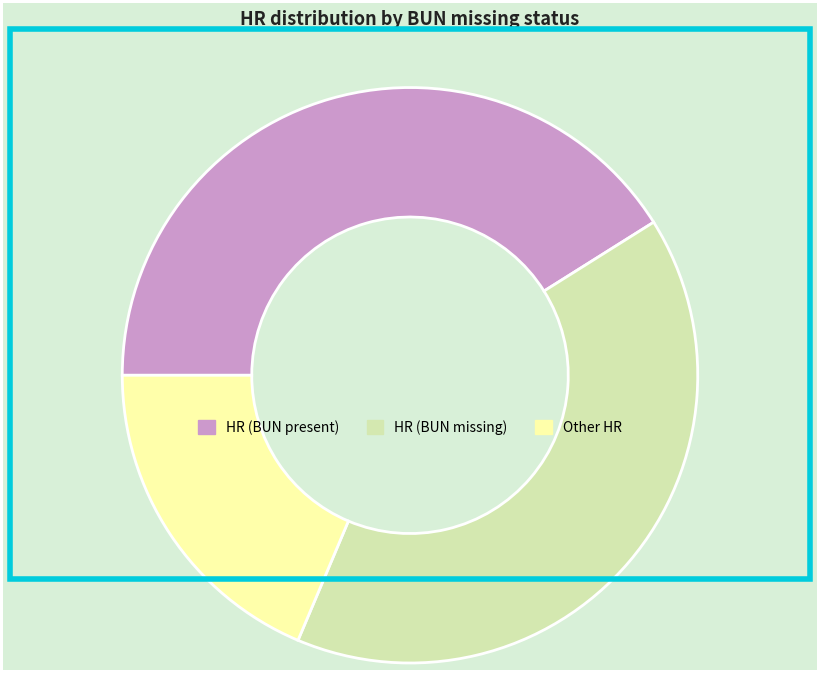

Is HR (BUN present) the majority of the pie?

No